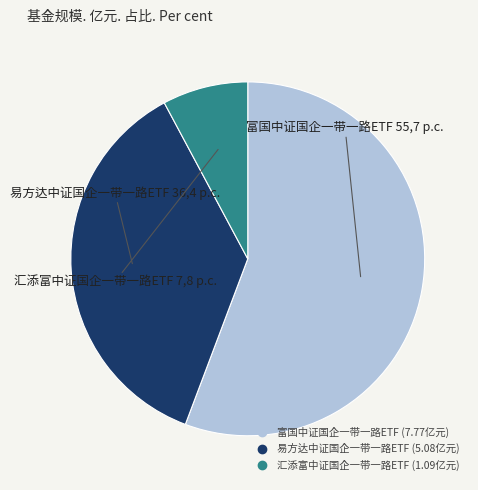

Is there a majority slice in this chart?

Yes